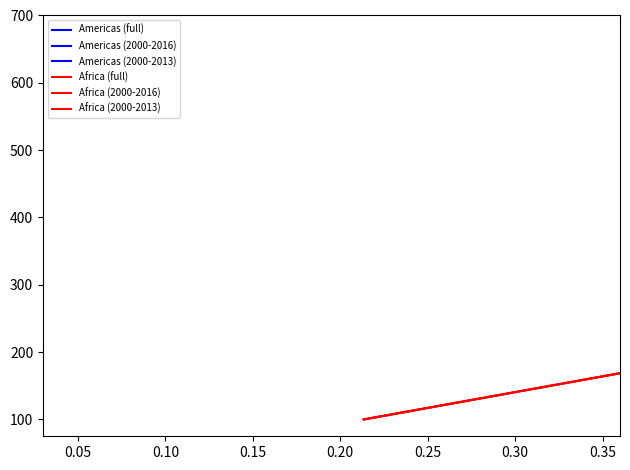

What is the value of the Africa point at the 14th from the left?

338.3